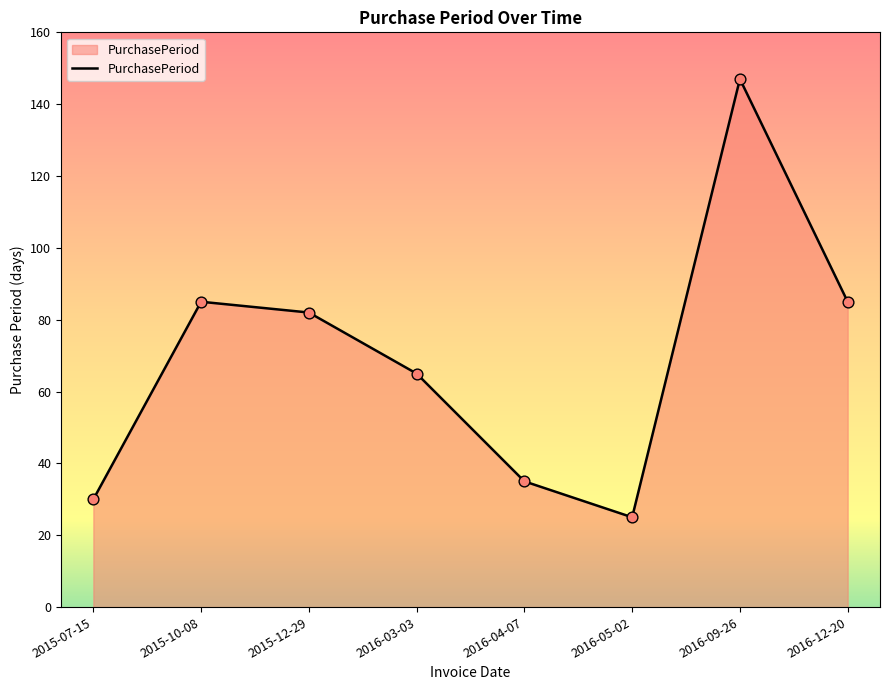

What is the ratio of the value at 2015-12-29 to the value at 2015-10-08?

1.0